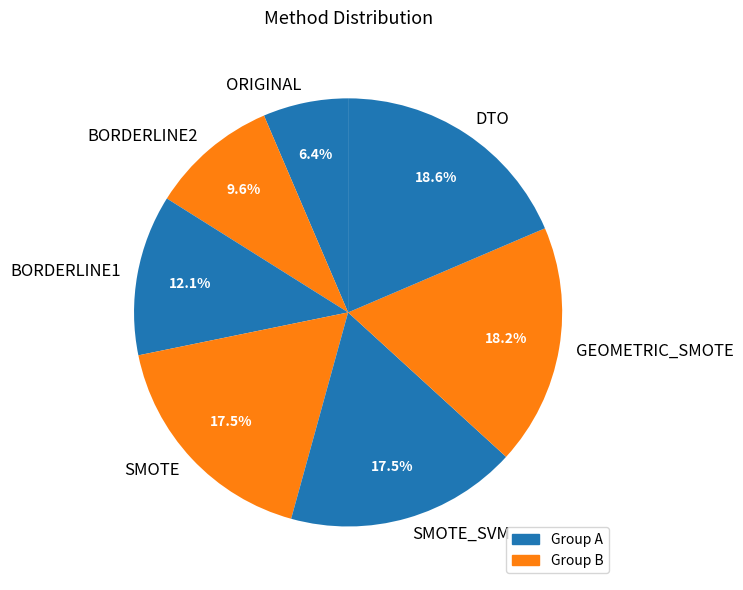

What is the smallest slice in the pie chart?

ORIGINAL